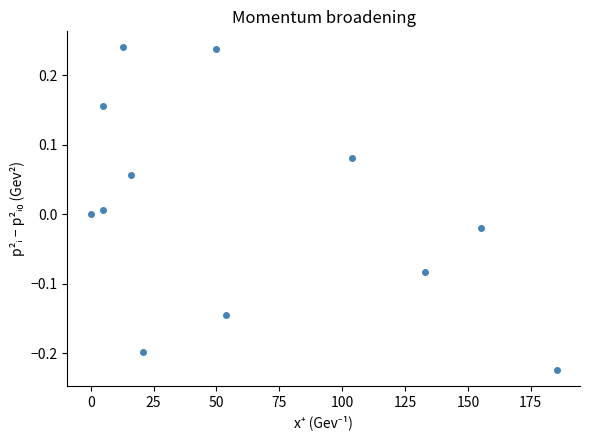

What is the average X value?

61.7